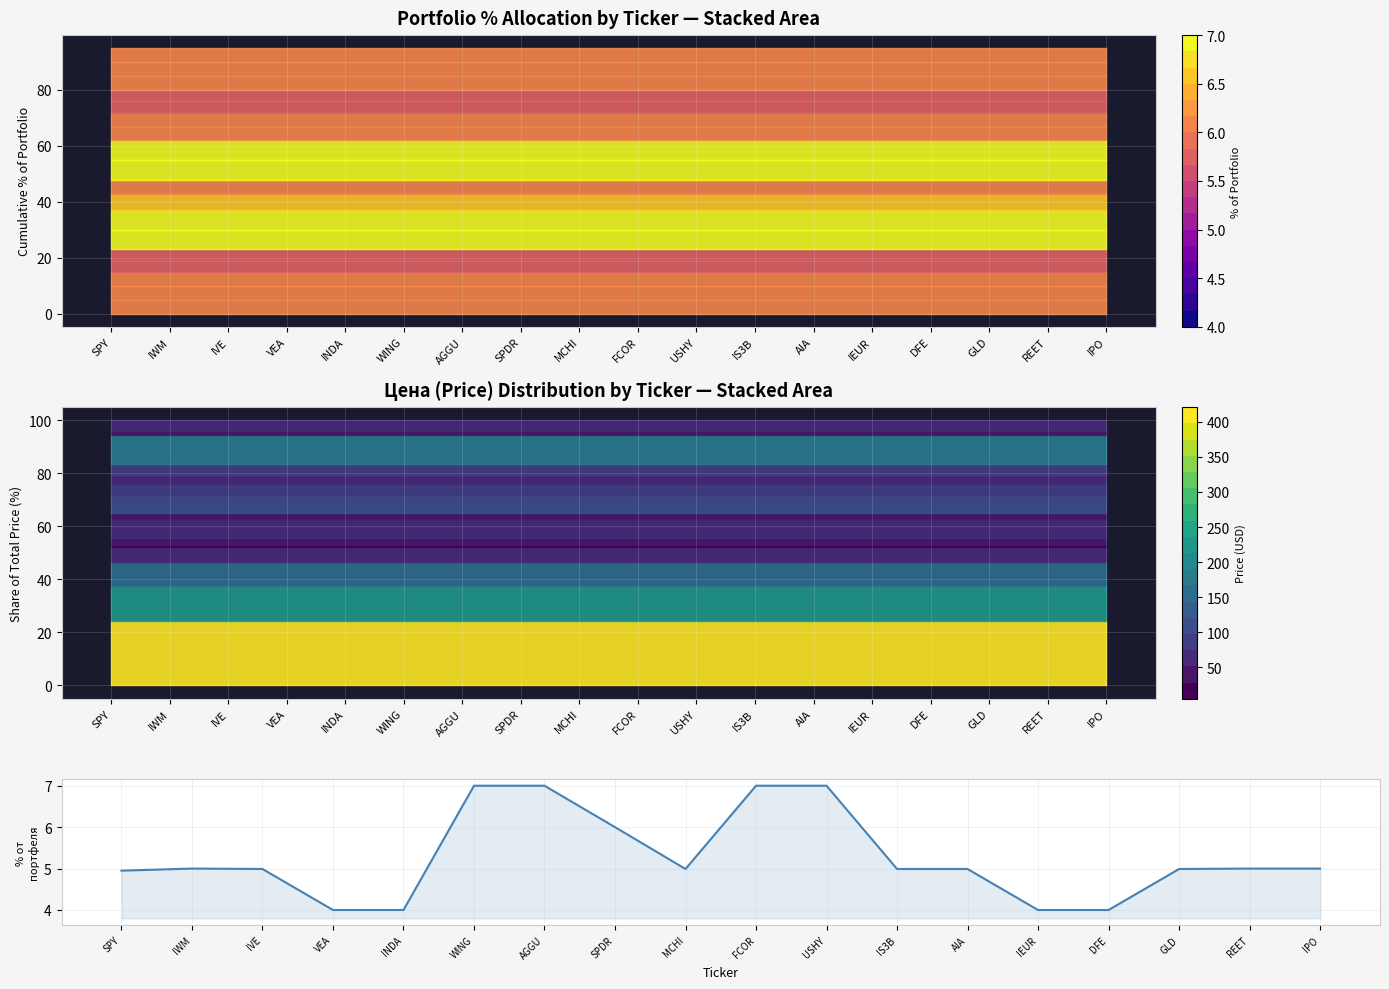

List the labels in order of value, largest first.

WING, AGGU, FCOR, USHY, SPDR, IWM, REET, IPO, IVE, MCHI, IS3B, AIA, GLD, SPY, VEA, INDA, IEUR, DFE